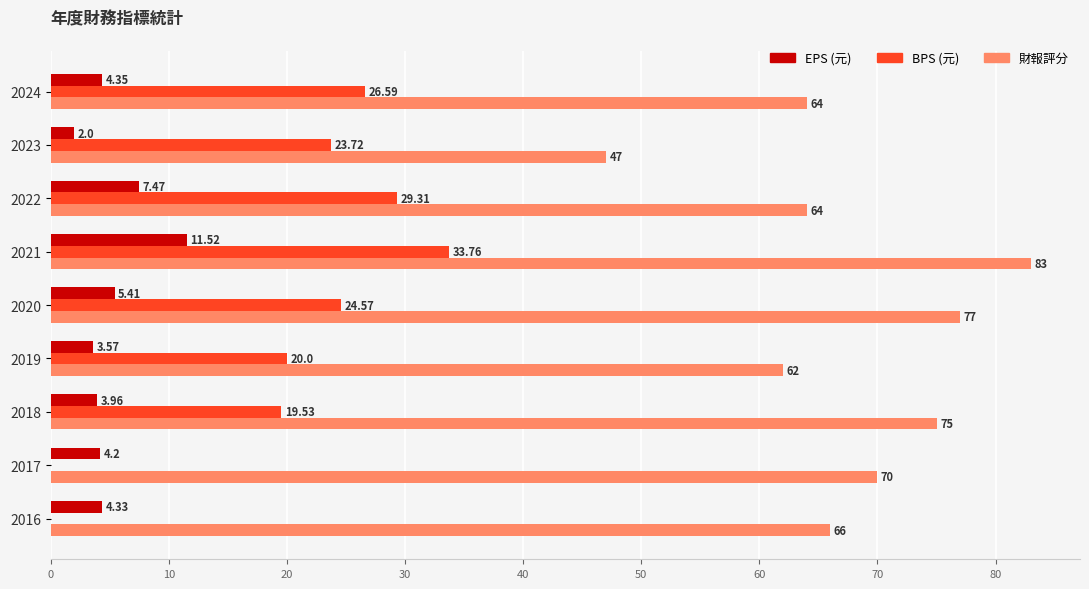

Which series changed the most between 2024 and 2017?

BPS (元)